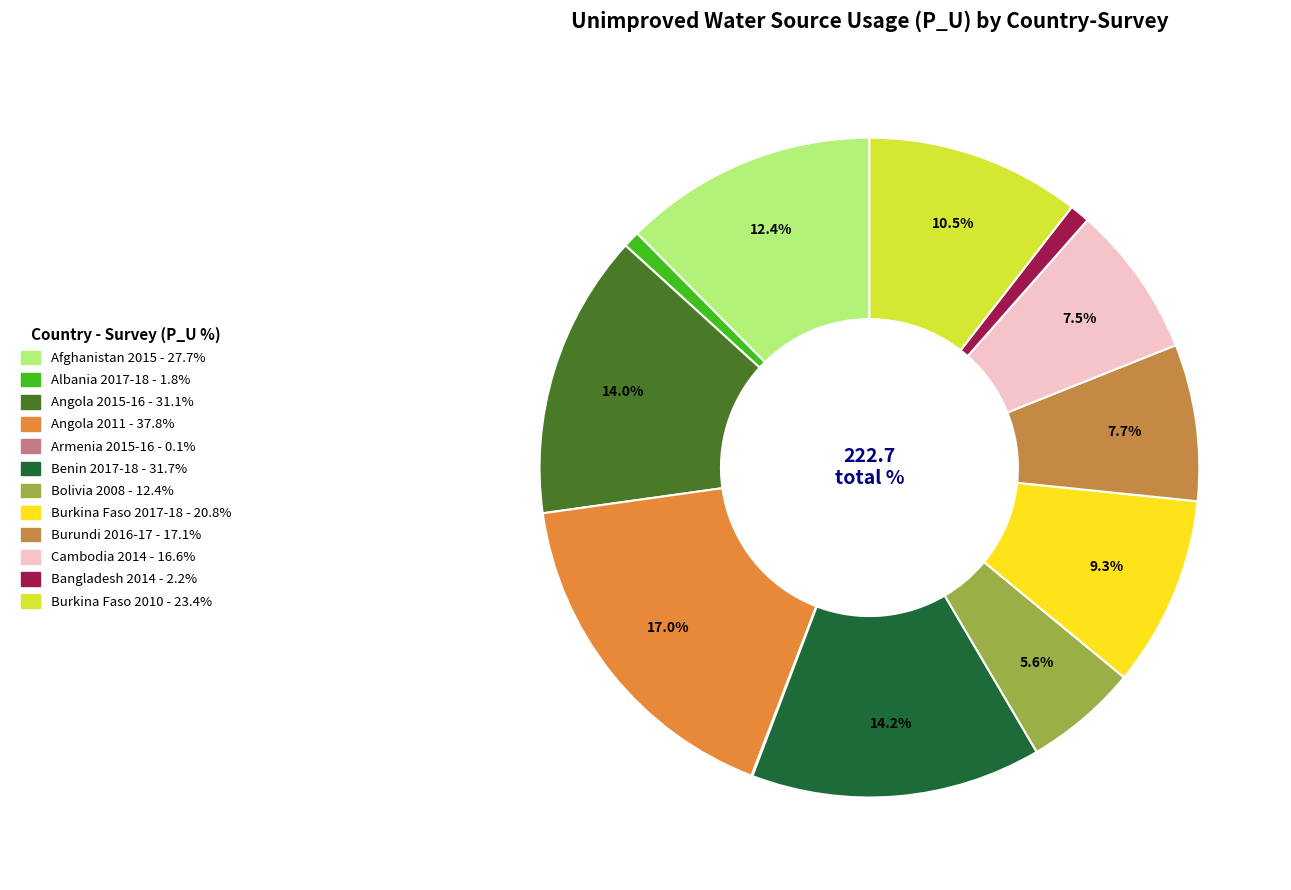

To the nearest percent, what is the average slice percentage?

8%